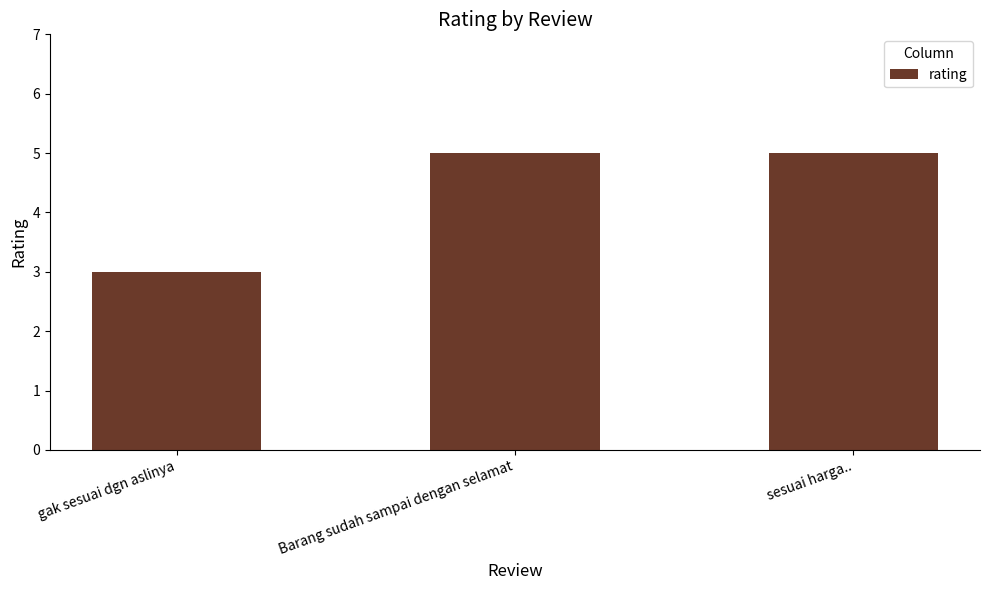

What is the sum of all values?

13